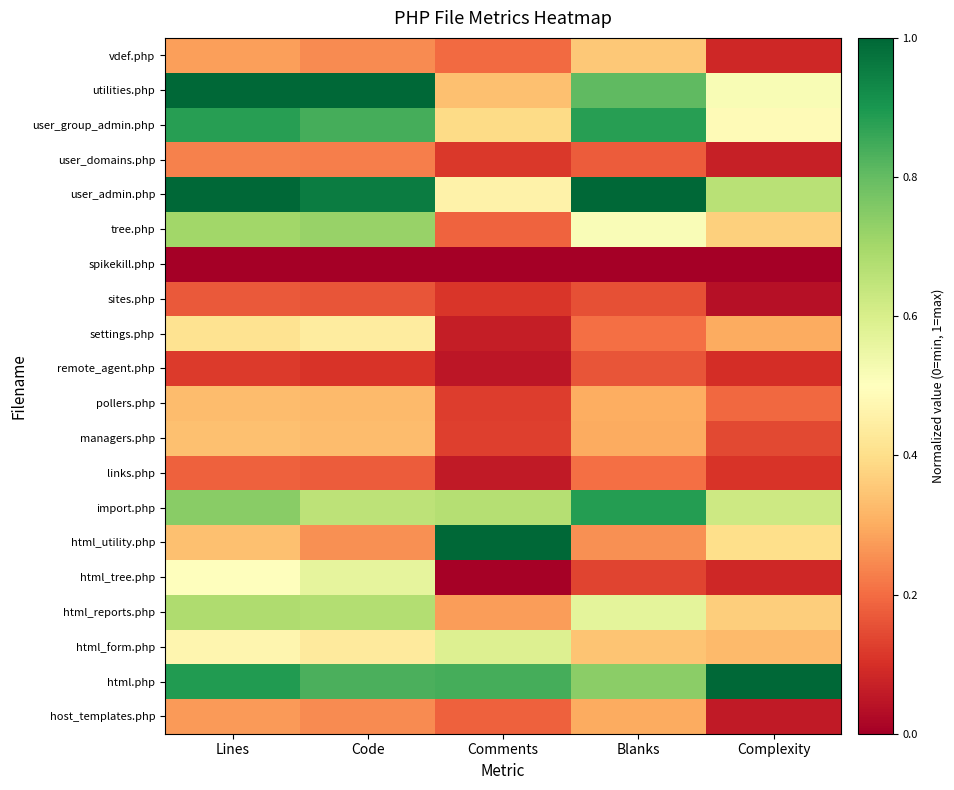

Reading left to right, transcribe all the data shown in this chart.

vdef.php: Lines=0.3	Code=0.2	Comments=0.2	Blanks=0.4	Complexity=0.1
utilities.php: Lines=1.0	Code=1.0	Comments=0.3	Blanks=0.8	Complexity=0.5
user_group_admin.php: Lines=0.9	Code=0.8	Comments=0.4	Blanks=0.9	Complexity=0.5
user_domains.php: Lines=0.2	Code=0.2	Comments=0.1	Blanks=0.2	Complexity=0.1
user_admin.php: Lines=1.0	Code=1.0	Comments=0.5	Blanks=1.0	Complexity=0.7
tree.php: Lines=0.7	Code=0.7	Comments=0.2	Blanks=0.5	Complexity=0.4
spikekill.php: Lines=0.0	Code=0.0	Comments=0.0	Blanks=0.0	Complexity=0.0
sites.php: Lines=0.2	Code=0.2	Comments=0.1	Blanks=0.2	Complexity=0.0
settings.php: Lines=0.4	Code=0.4	Comments=0.1	Blanks=0.2	Complexity=0.3
remote_agent.php: Lines=0.1	Code=0.1	Comments=0.0	Blanks=0.2	Complexity=0.1
pollers.php: Lines=0.3	Code=0.3	Comments=0.1	Blanks=0.3	Complexity=0.2
managers.php: Lines=0.3	Code=0.3	Comments=0.1	Blanks=0.3	Complexity=0.1
links.php: Lines=0.2	Code=0.2	Comments=0.1	Blanks=0.2	Complexity=0.1
import.php: Lines=0.7	Code=0.7	Comments=0.7	Blanks=0.9	Complexity=0.6
html_utility.php: Lines=0.3	Code=0.3	Comments=1.0	Blanks=0.3	Complexity=0.4
html_tree.php: Lines=0.5	Code=0.6	Comments=0.0	Blanks=0.1	Complexity=0.1
html_reports.php: Lines=0.7	Code=0.7	Comments=0.3	Blanks=0.6	Complexity=0.4
html_form.php: Lines=0.5	Code=0.4	Comments=0.6	Blanks=0.3	Complexity=0.3
html.php: Lines=0.9	Code=0.8	Comments=0.8	Blanks=0.7	Complexity=1.0
host_templates.php: Lines=0.3	Code=0.2	Comments=0.2	Blanks=0.3	Complexity=0.1